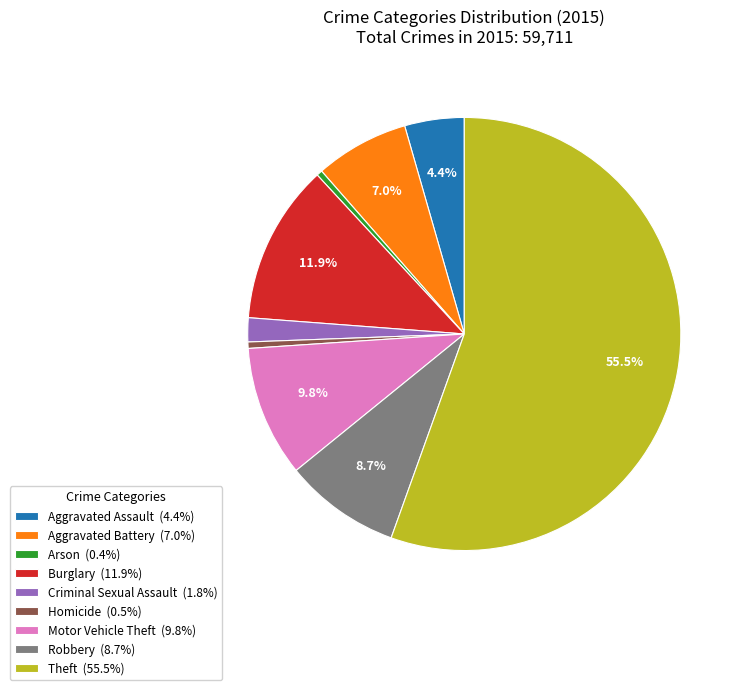

Is the sum of Aggravated Assault and Burglary greater than half?

No